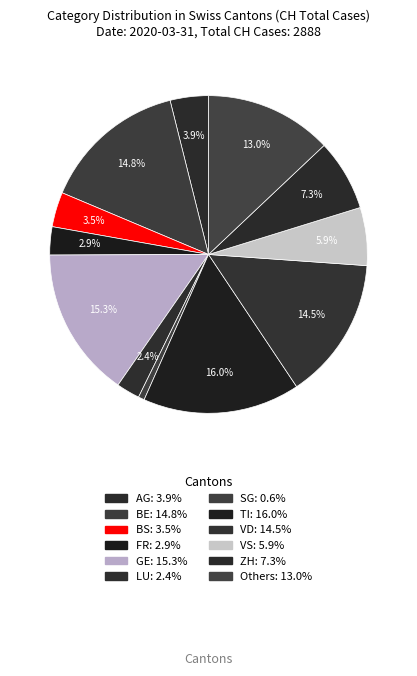

How many slices are in this pie chart?

12